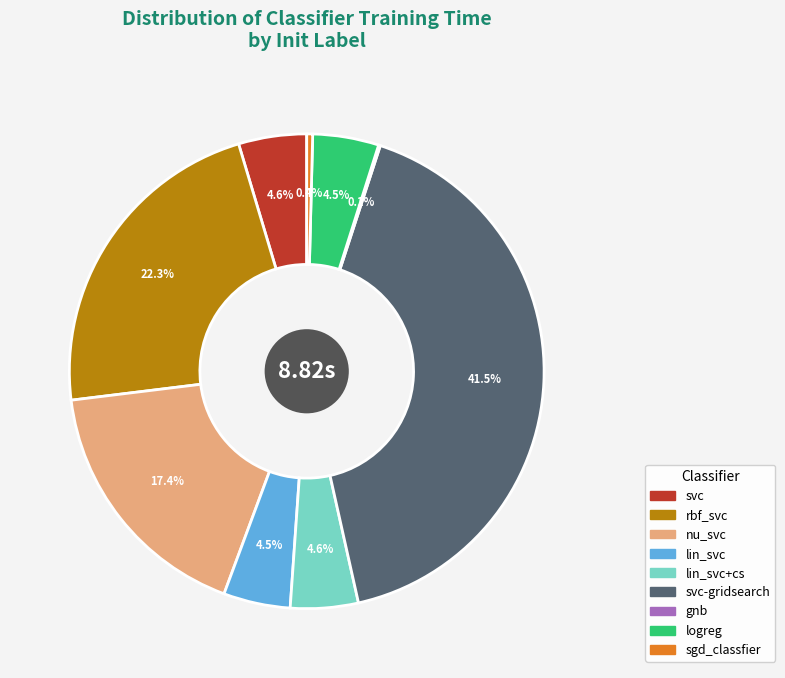

Is there any slice that represents more than half of the pie?

No